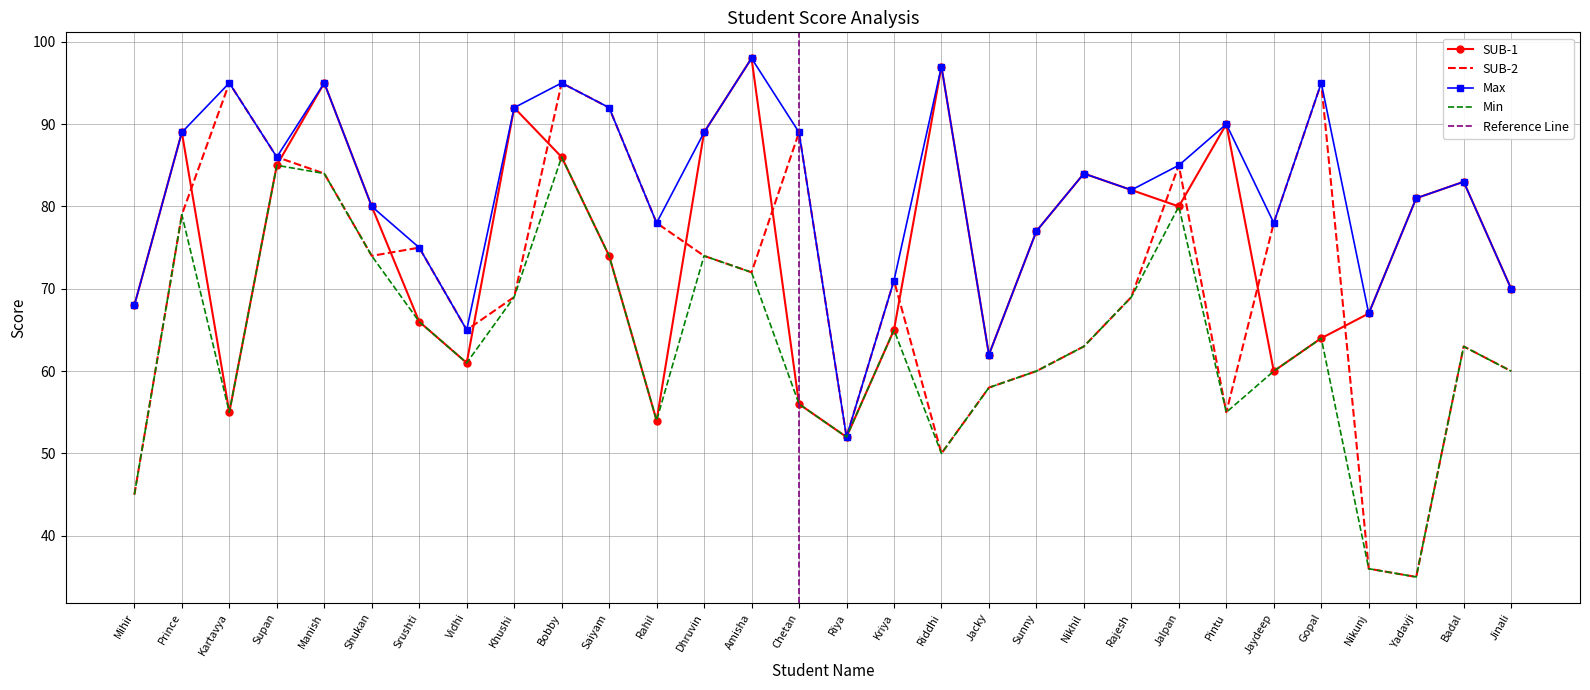

Which series has the largest total across all categories?

Max